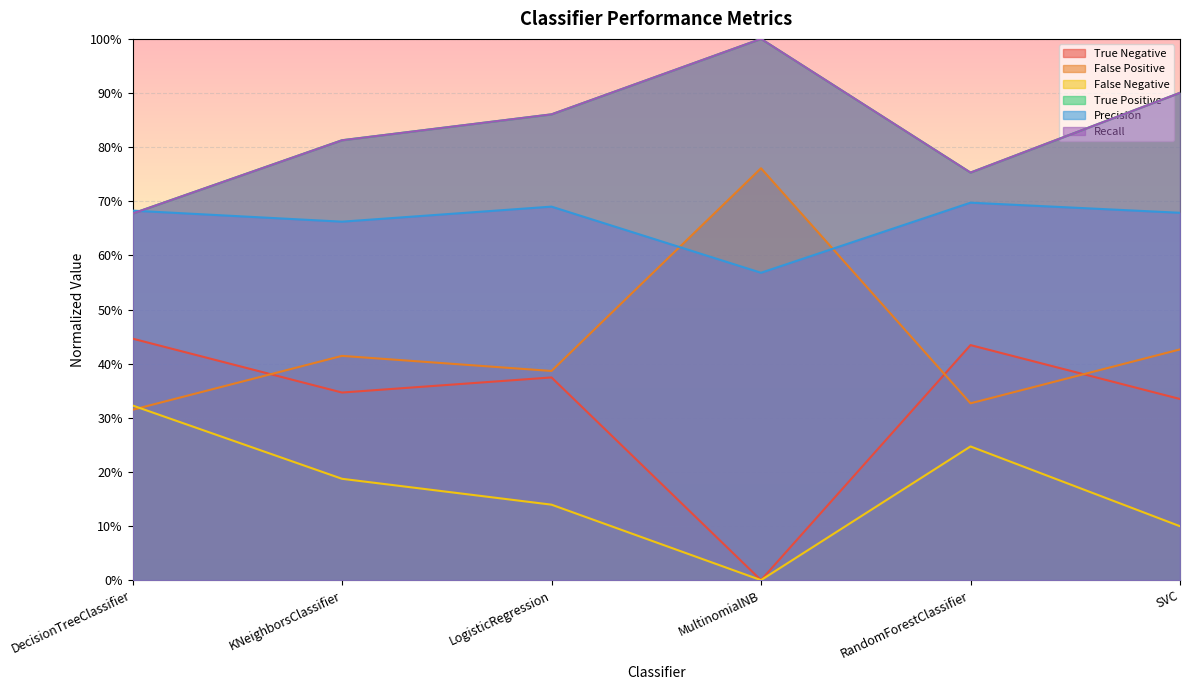

Reading left to right, transcribe all the data shown in this chart.

True Negative: DecisionTreeClassifier=0.4	KNeighborsClassifier=0.3	LogisticRegression=0.4	MultinomialNB=0.0	RandomForestClassifier=0.4	SVC=0.3
False Positive: DecisionTreeClassifier=0.3	KNeighborsClassifier=0.4	LogisticRegression=0.4	MultinomialNB=0.8	RandomForestClassifier=0.3	SVC=0.4
False Negative: DecisionTreeClassifier=0.3	KNeighborsClassifier=0.2	LogisticRegression=0.1	MultinomialNB=0.0	RandomForestClassifier=0.2	SVC=0.1
True Positive: DecisionTreeClassifier=0.7	KNeighborsClassifier=0.8	LogisticRegression=0.9	MultinomialNB=1.0	RandomForestClassifier=0.8	SVC=0.9
Precision: DecisionTreeClassifier=0.7	KNeighborsClassifier=0.7	LogisticRegression=0.7	MultinomialNB=0.6	RandomForestClassifier=0.7	SVC=0.7
Recall: DecisionTreeClassifier=0.7	KNeighborsClassifier=0.8	LogisticRegression=0.9	MultinomialNB=1.0	RandomForestClassifier=0.8	SVC=0.9